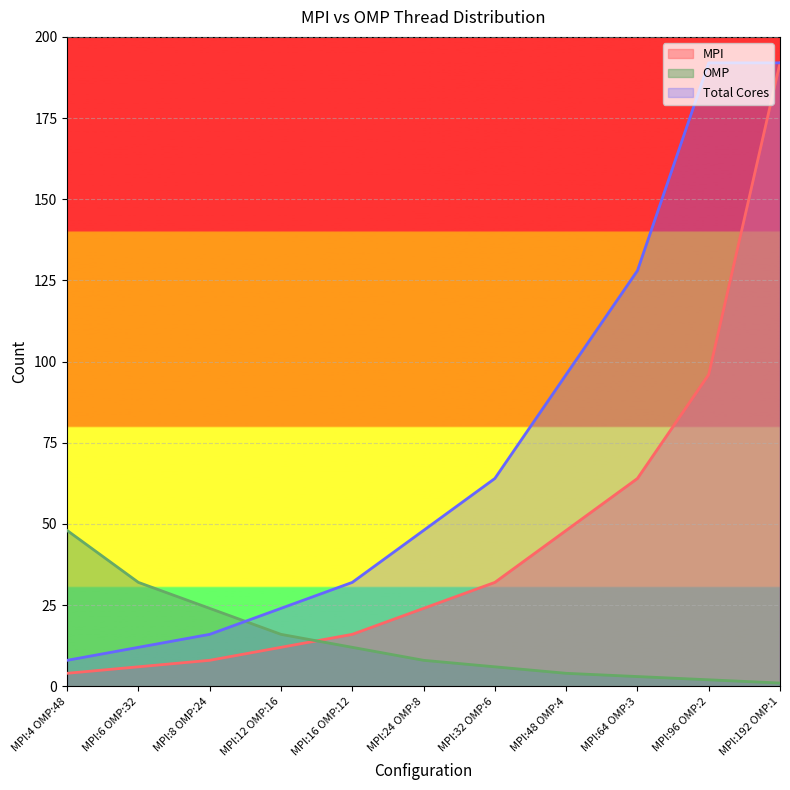

List the labels in order of OMP value, largest first.

MPI:4 OMP:48, MPI:6 OMP:32, MPI:8 OMP:24, MPI:12 OMP:16, MPI:16 OMP:12, MPI:24 OMP:8, MPI:32 OMP:6, MPI:48 OMP:4, MPI:64 OMP:3, MPI:96 OMP:2, MPI:192 OMP:1